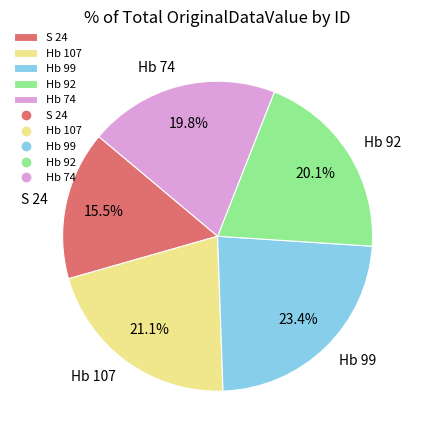

Approximately how many times larger is the value at Hb 92 compared to S 24?

1.3